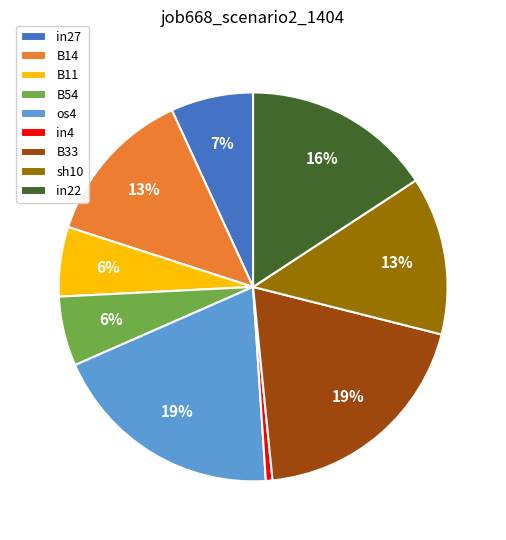

Which has a higher value, B14 or os4?

os4